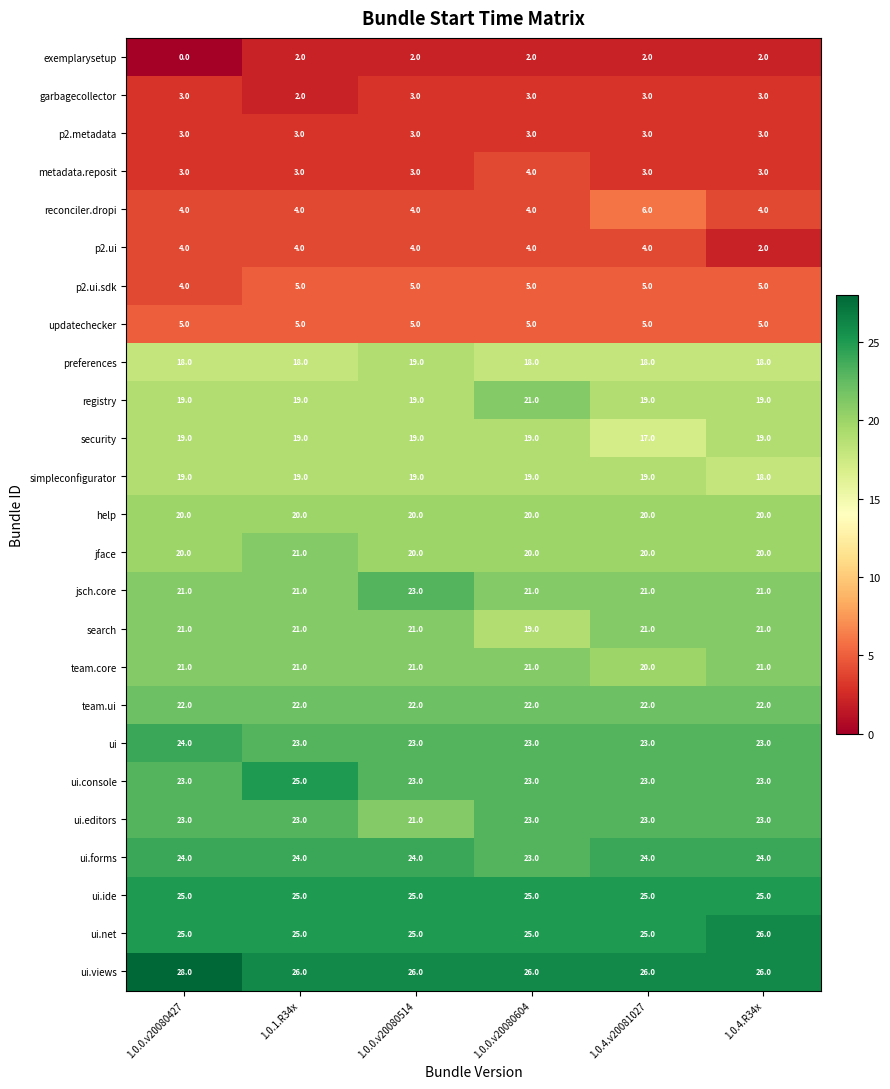

What is the sum of the metadata.reposit values at 1.0.1.R34x and 1.0.0.v20080427?

6